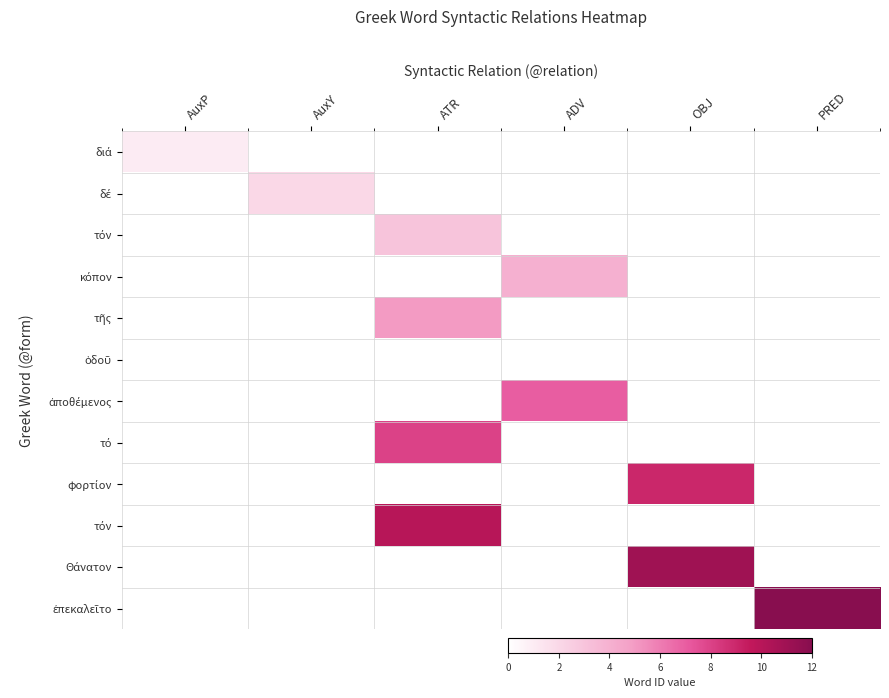

What is the smallest value displayed?

1.0